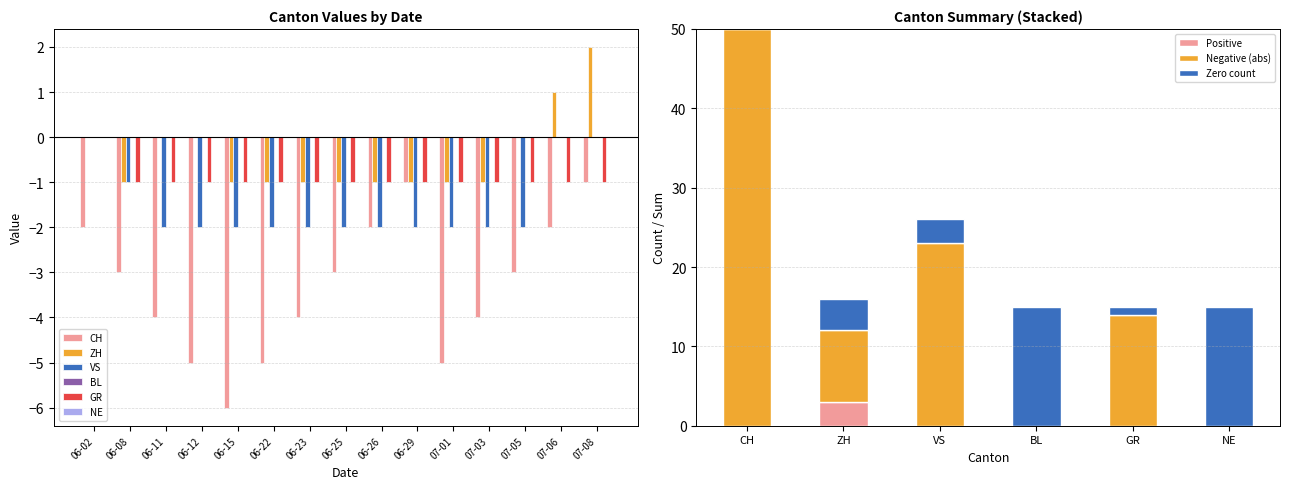

How many bars are there in each group?

4